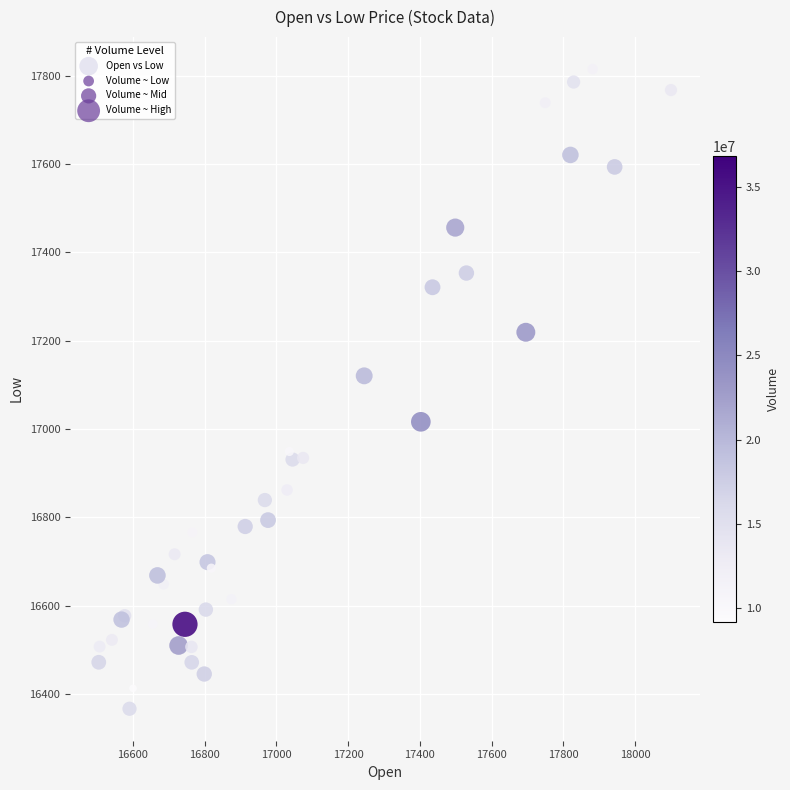

What Y value in the scatter plot is closest to 17090?

17120.5